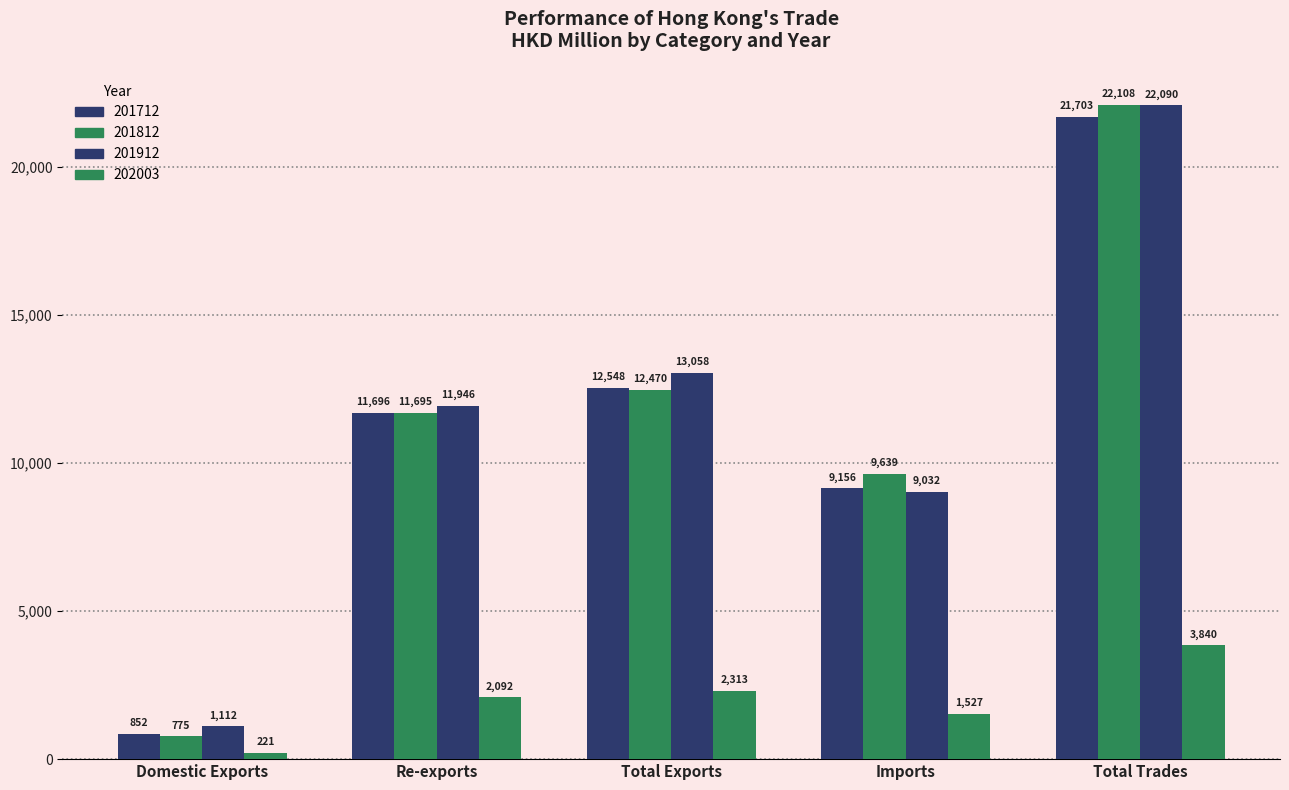

Is it true that 201712 equals 5450.7 at Imports?

False